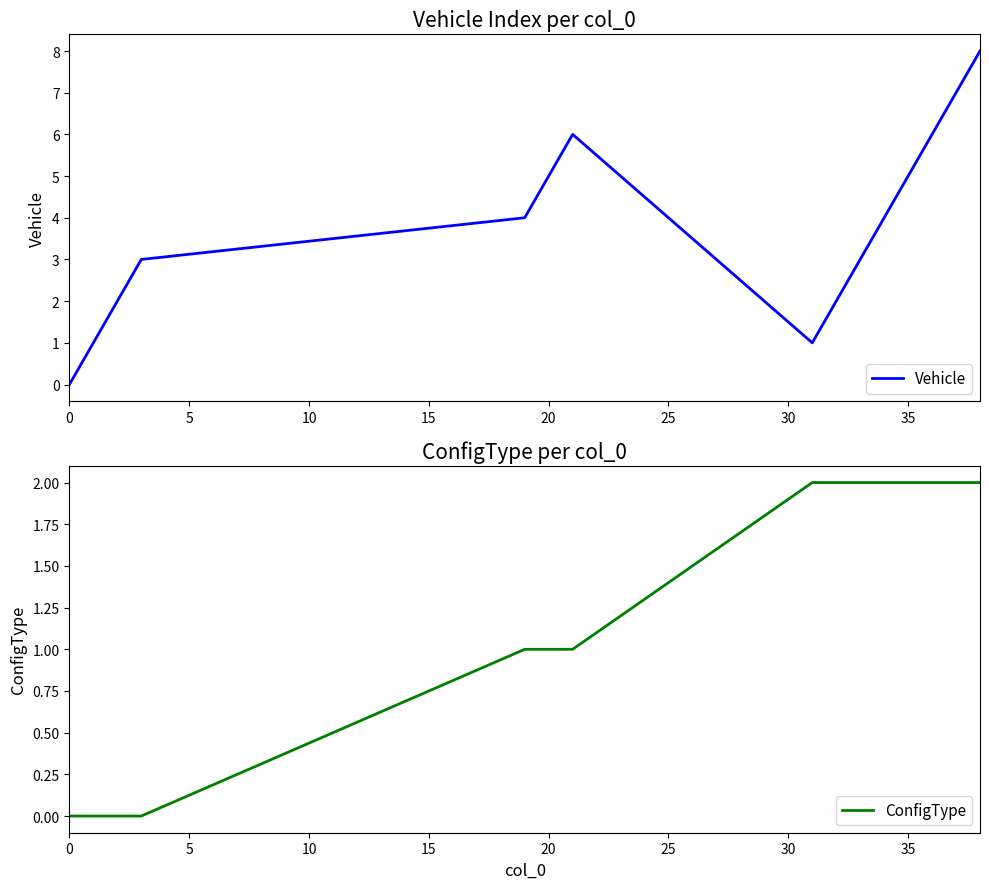

At 20, list the series in order from largest to smallest.

Vehicle, ConfigType